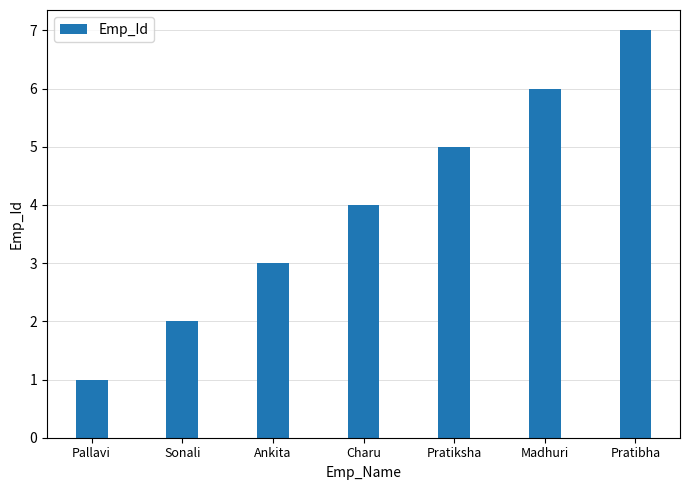

What is the smallest value displayed?

1